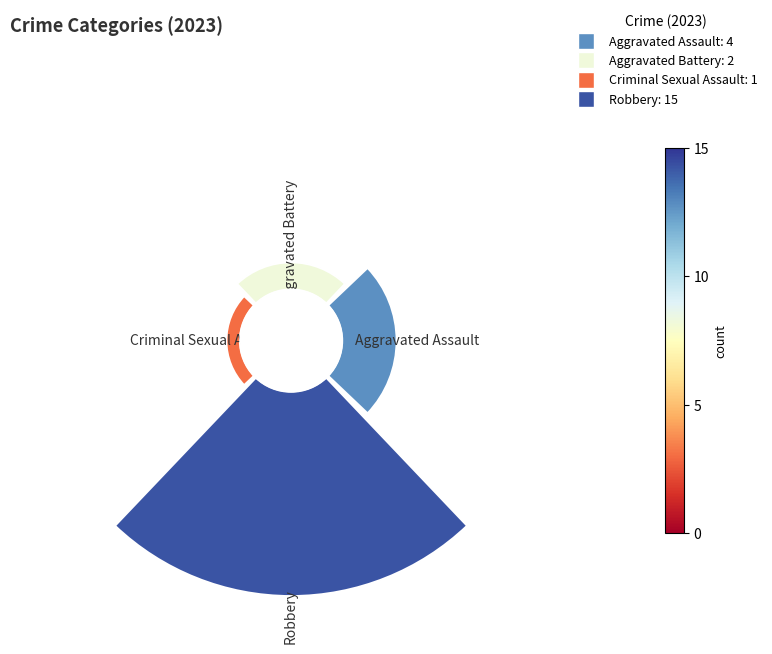

What percentage is the Robbery slice, to the nearest percent?

68%